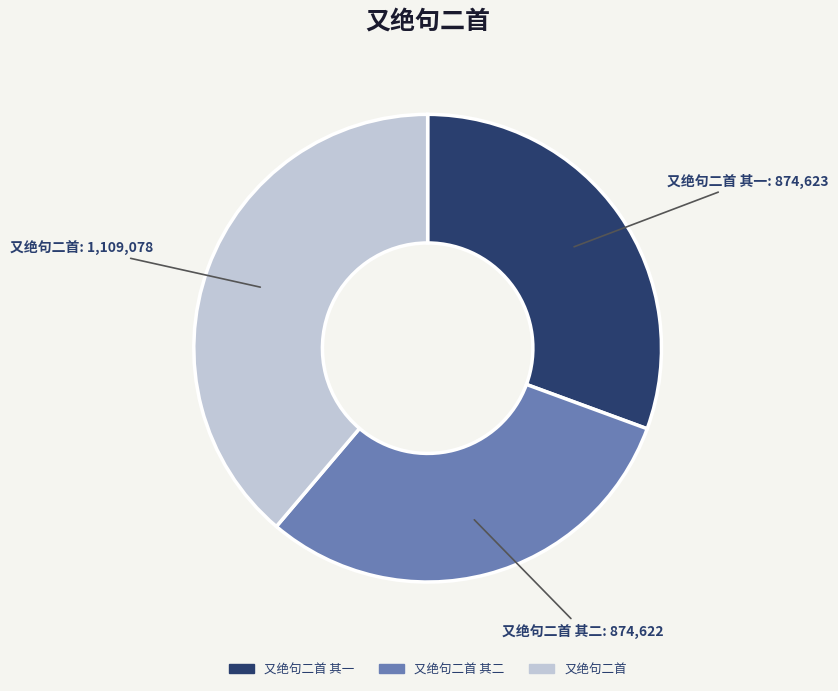

Is there a majority slice in this chart?

No